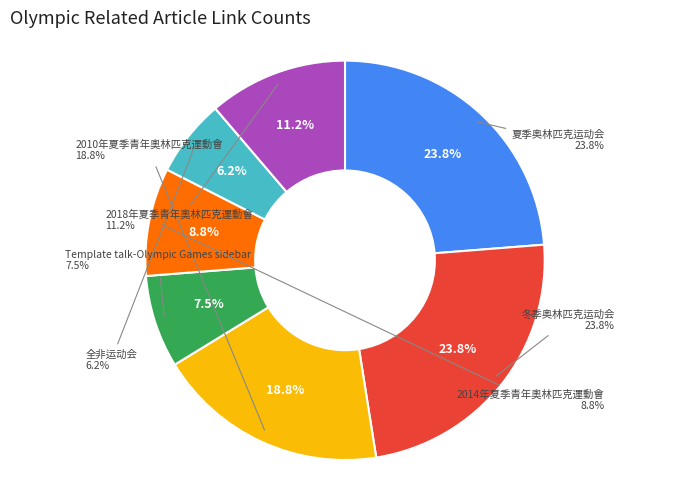

What is the change in value from 冬季奥林匹克运动会 to Template talk-Olympic Games sidebar?

-13